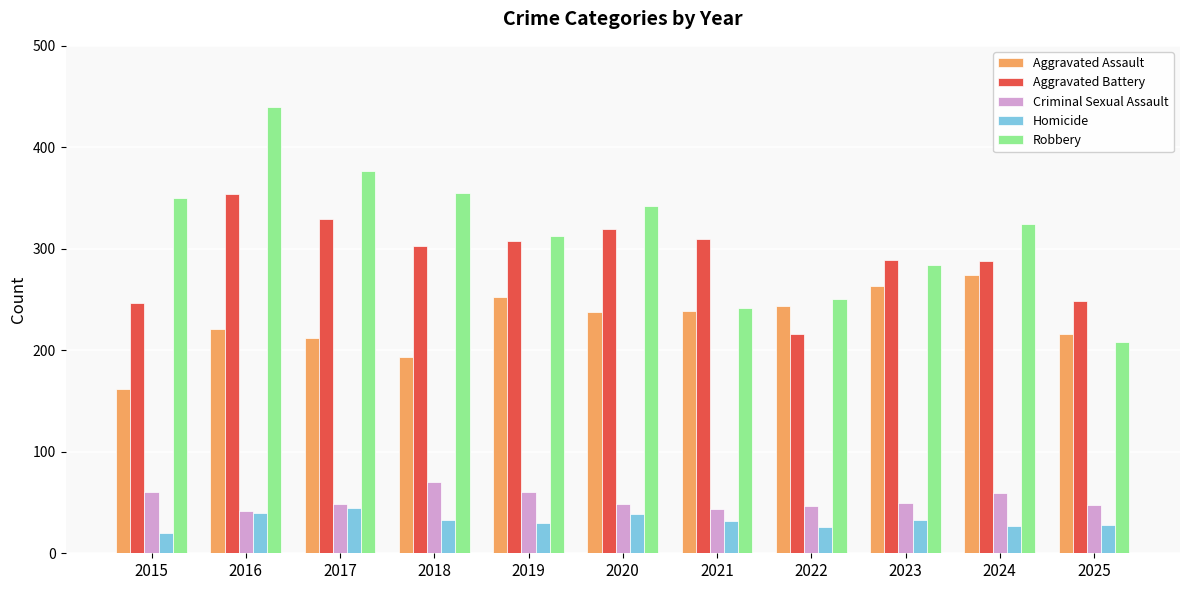

What is the difference between the maximum and minimum values in the Aggravated Battery series?

138